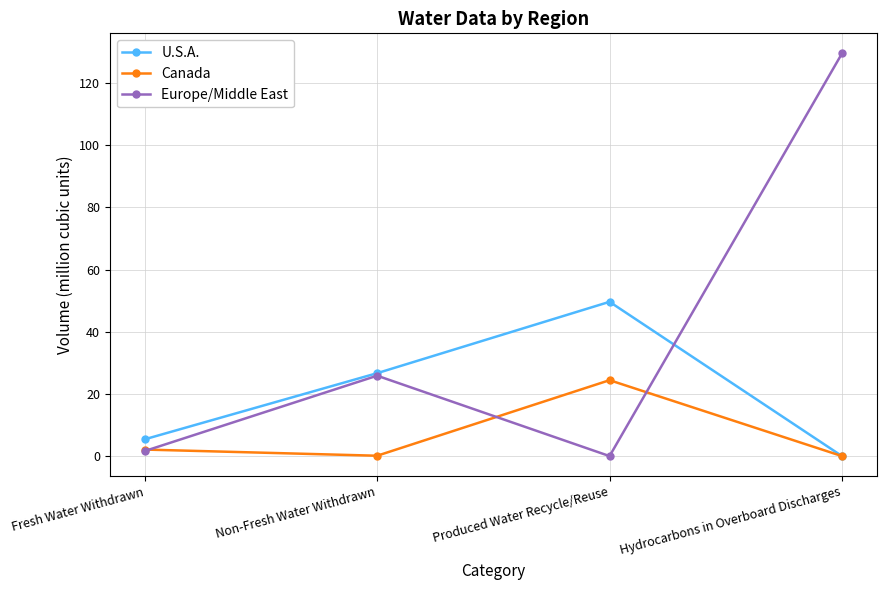

What value does the U.S.A. series have at Non-Fresh Water Withdrawn?

26.7